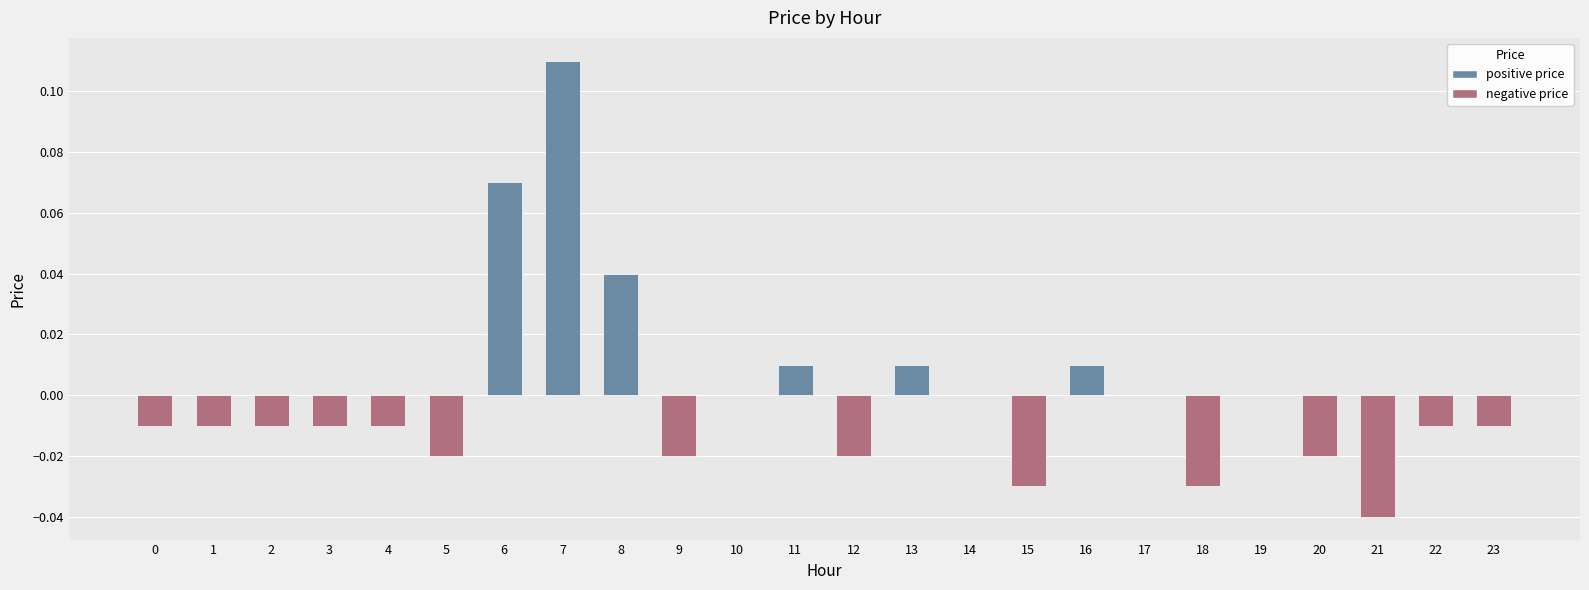

Which has a higher value, 3 or 12?

3